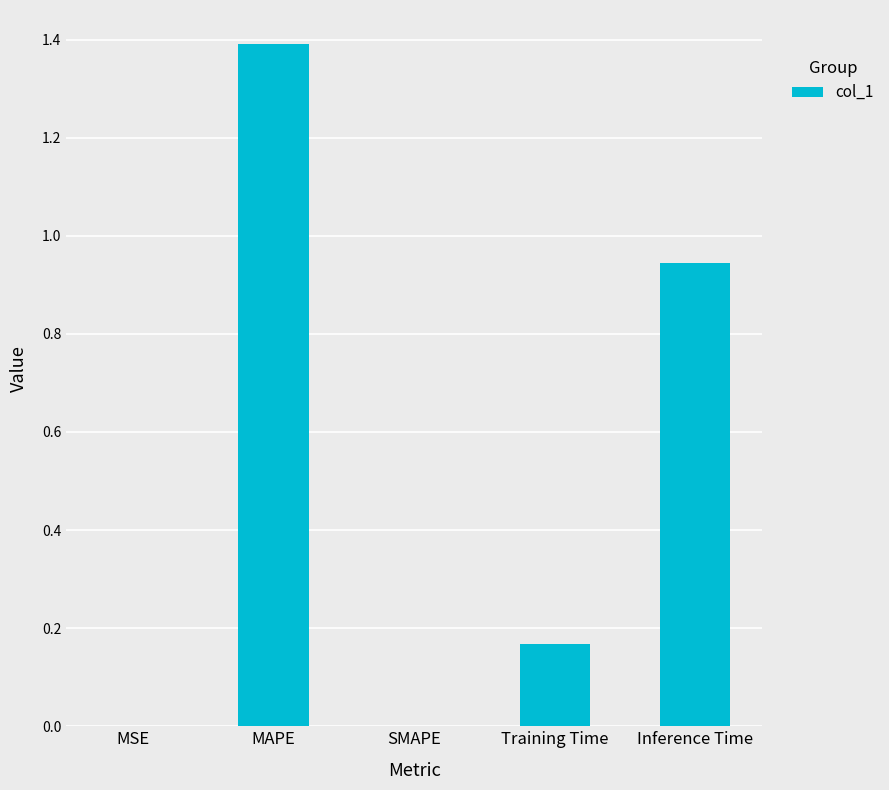

True or false: the data shows -0.9 at SMAPE.

False